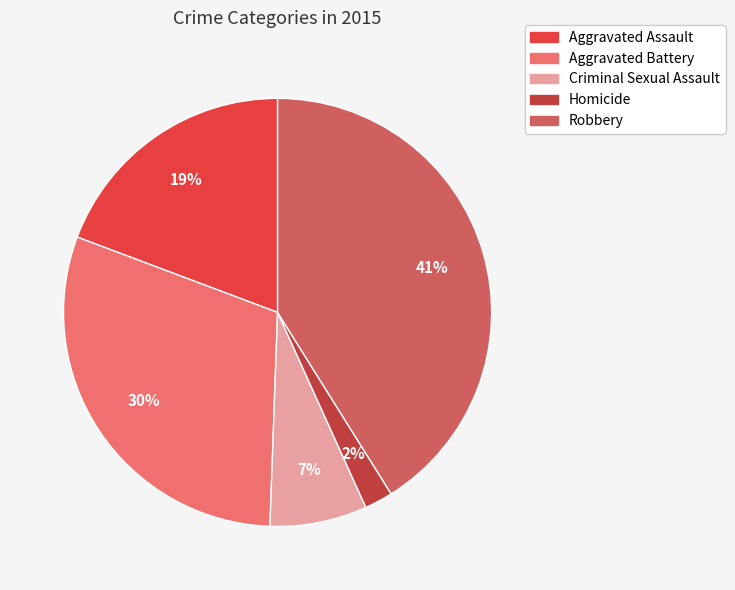

True or false: Homicide accounts for 2% of the total.

True